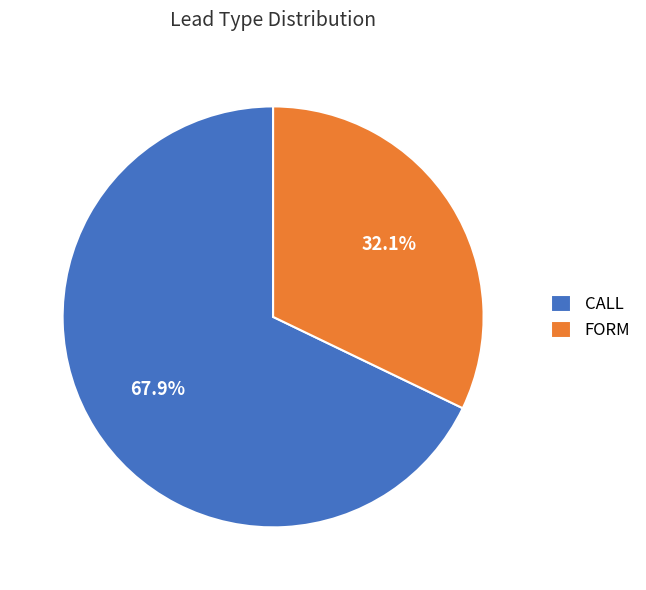

How many segments does this pie chart have?

2